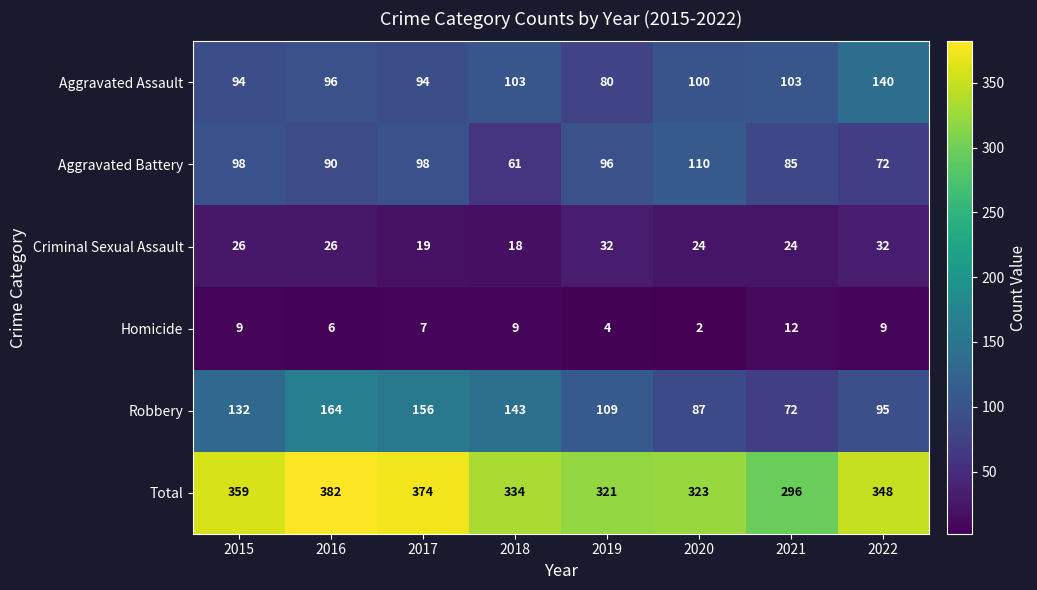

Read the Aggravated Battery value at 2019.

96